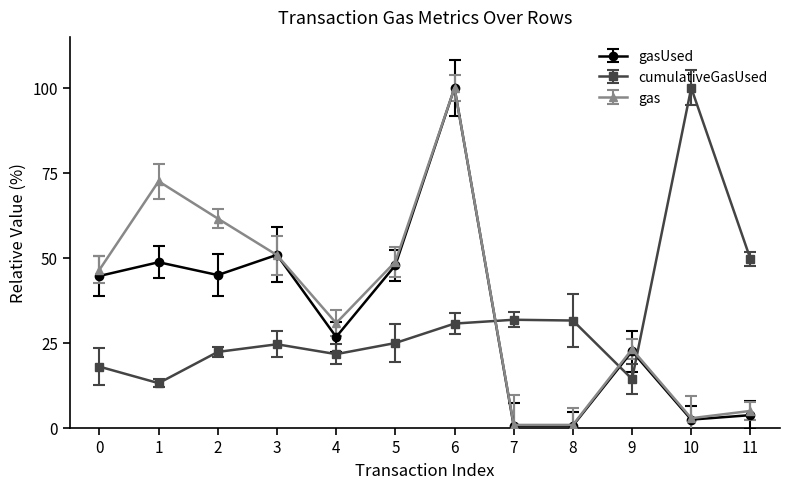

Count the number of categories in the chart.

12